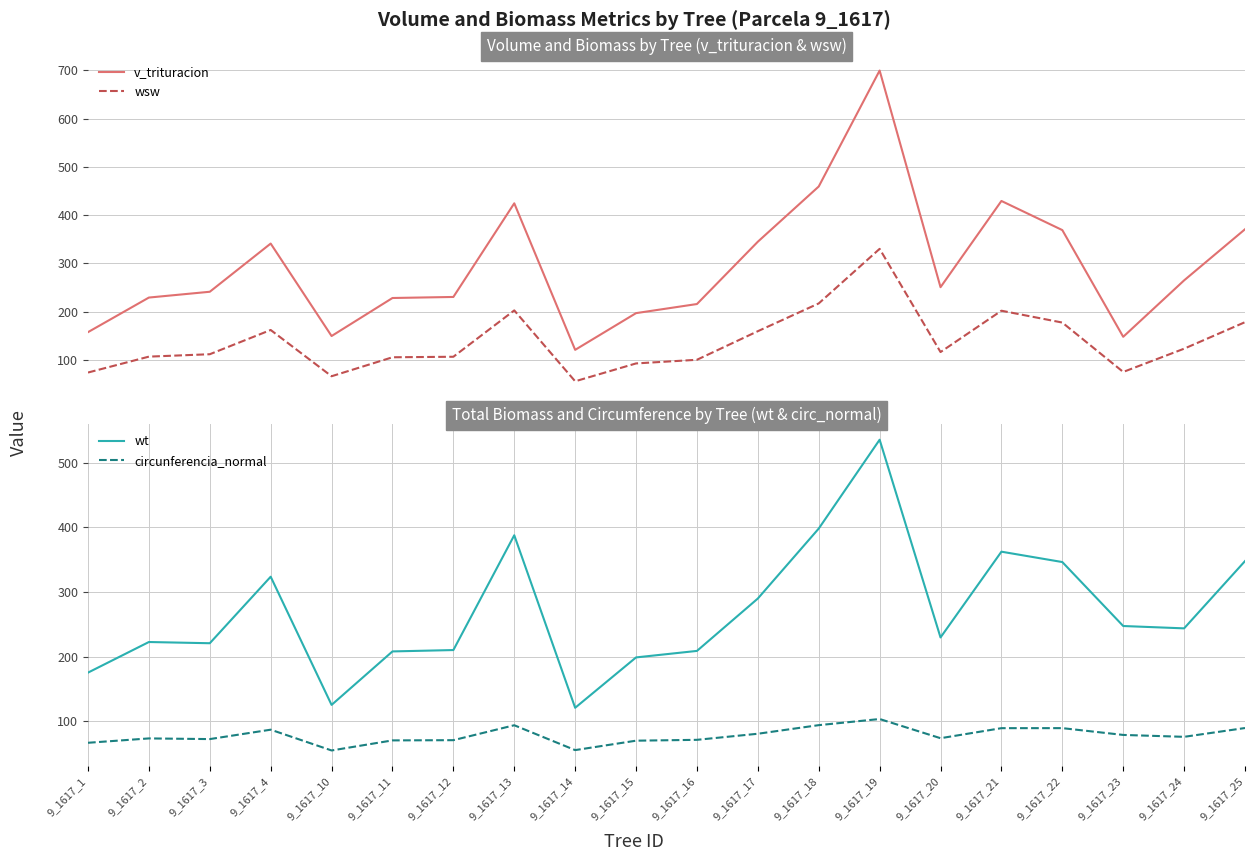

How many data points does each series have?

20